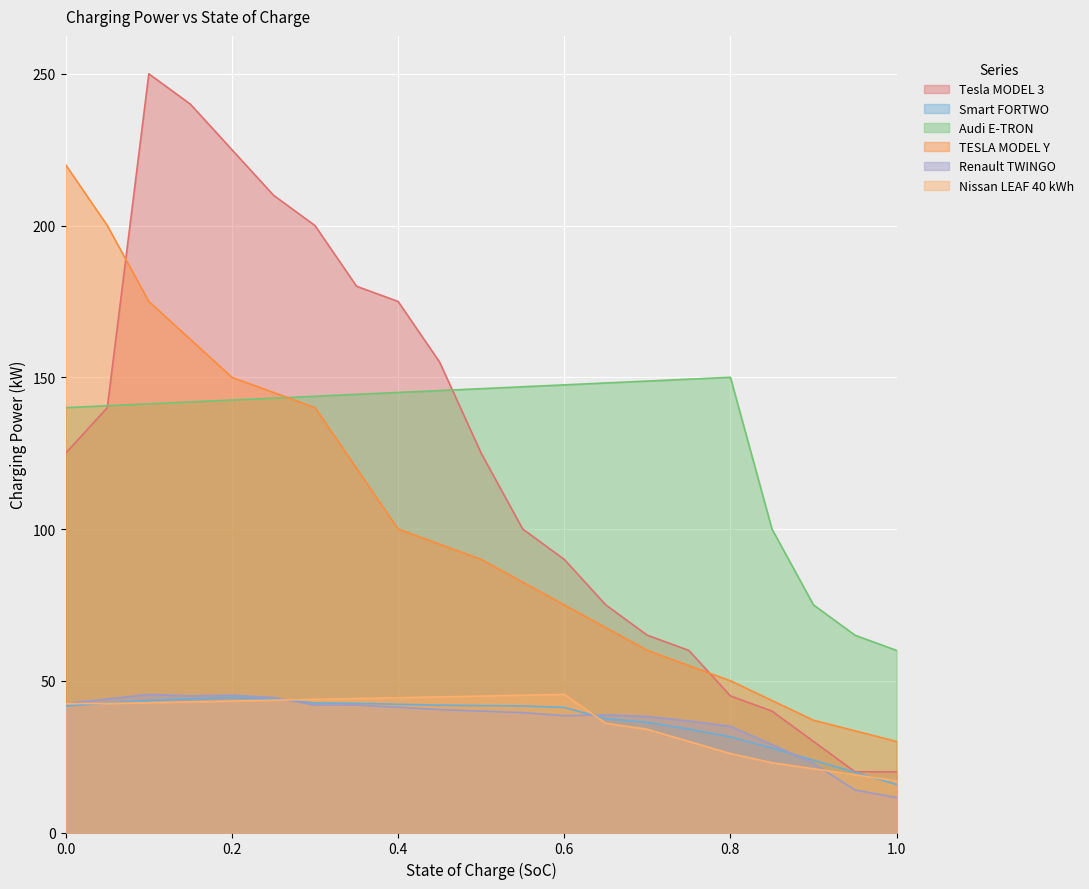

True or false: Renault TWINGO and Smart FORTWO intersect in this chart.

True